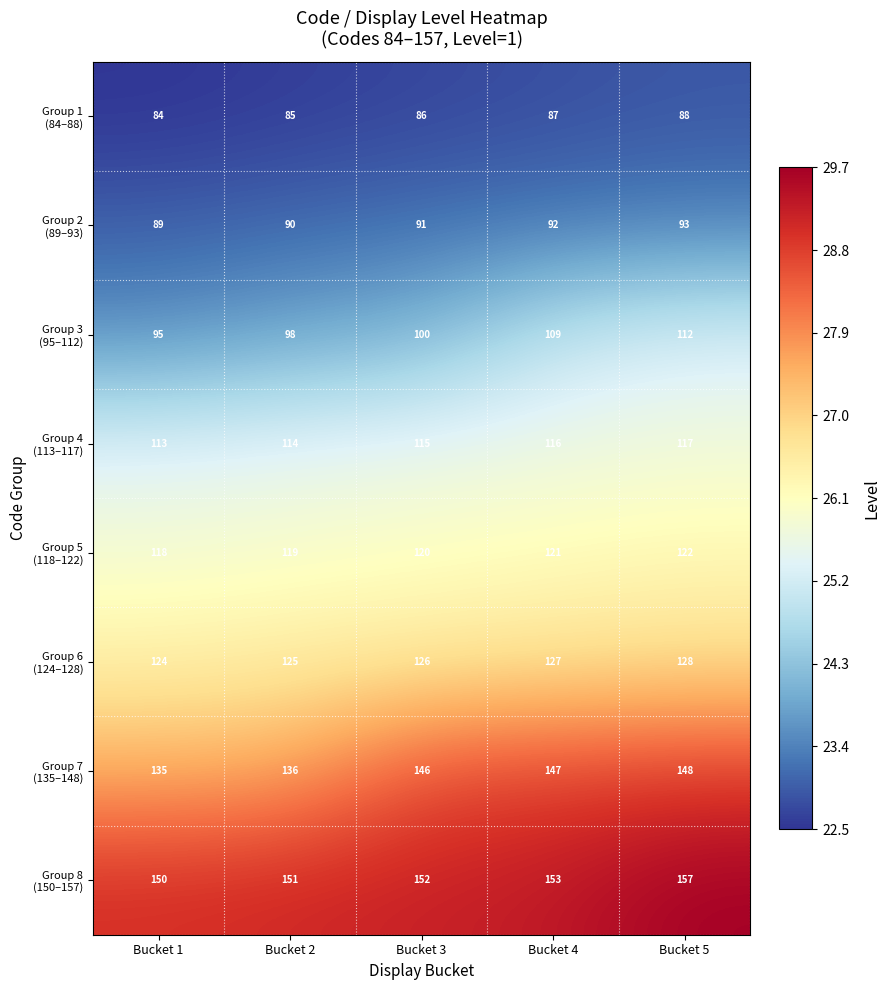

At which category does the chart reach its peak across all series?

Bucket 5